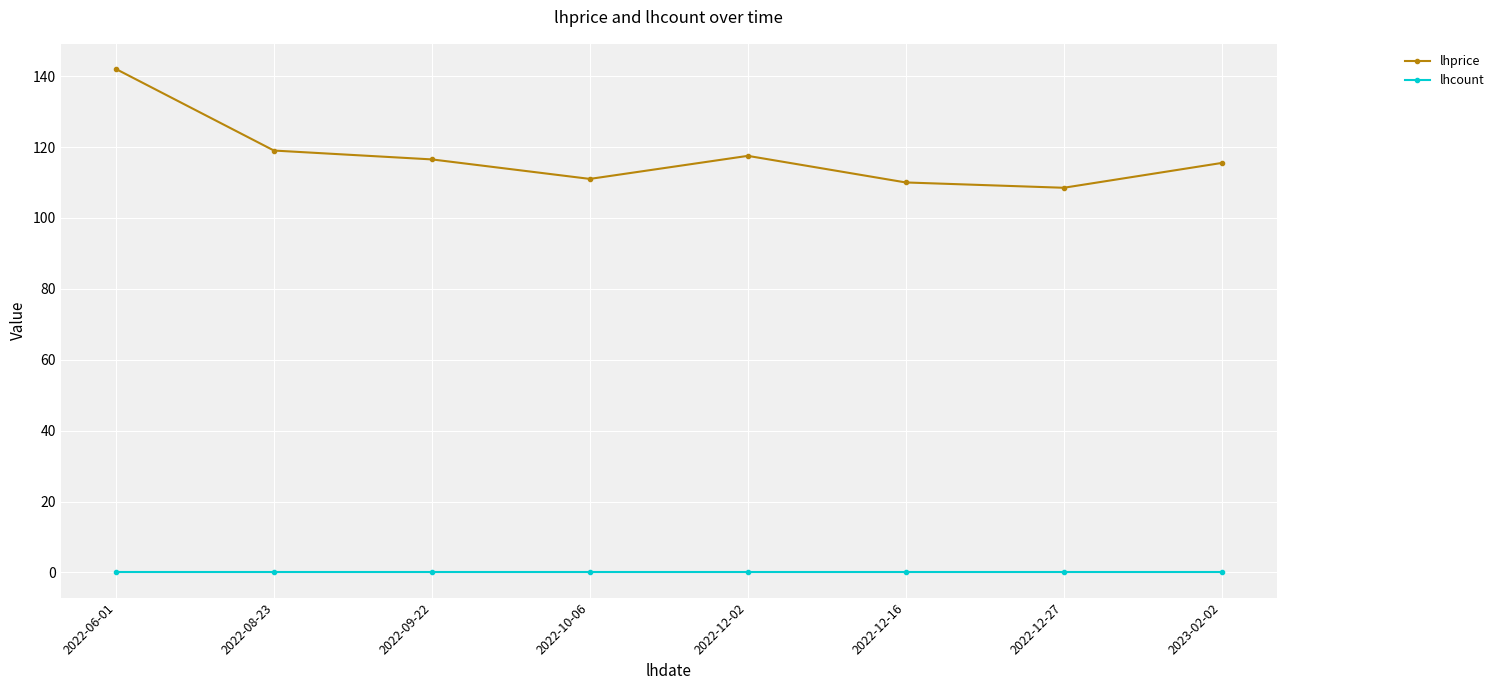

How many lines are shown in the chart?

2